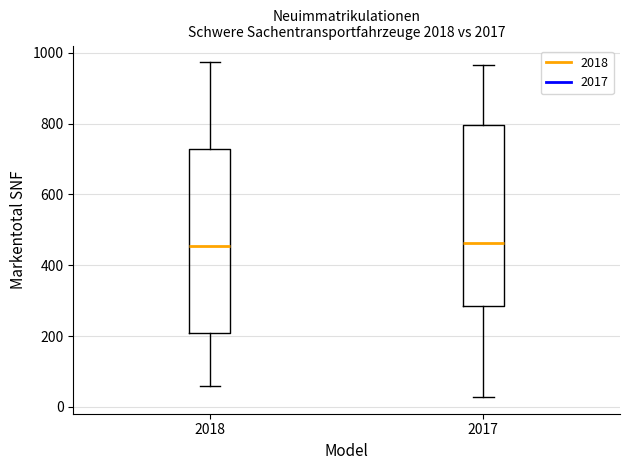

Where is the lower edge of the box at x = 2018 on the y-axis? The values are not printed on the chart, so give them approximately, as read against the axis.

200